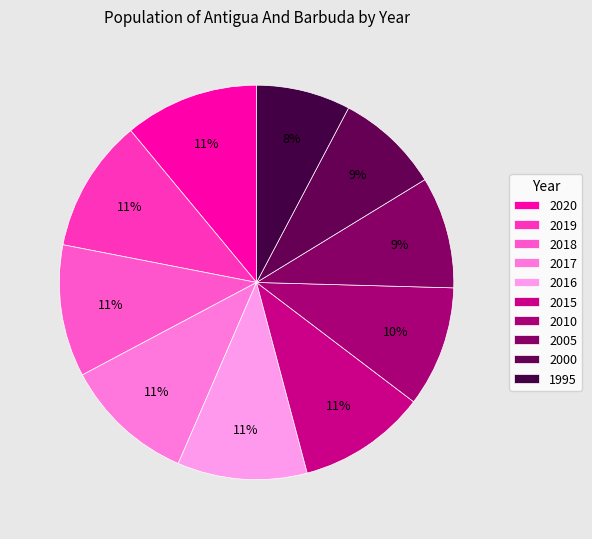

To the nearest percent, what is the difference between the 2018 and 2010 slice percentages?

1%